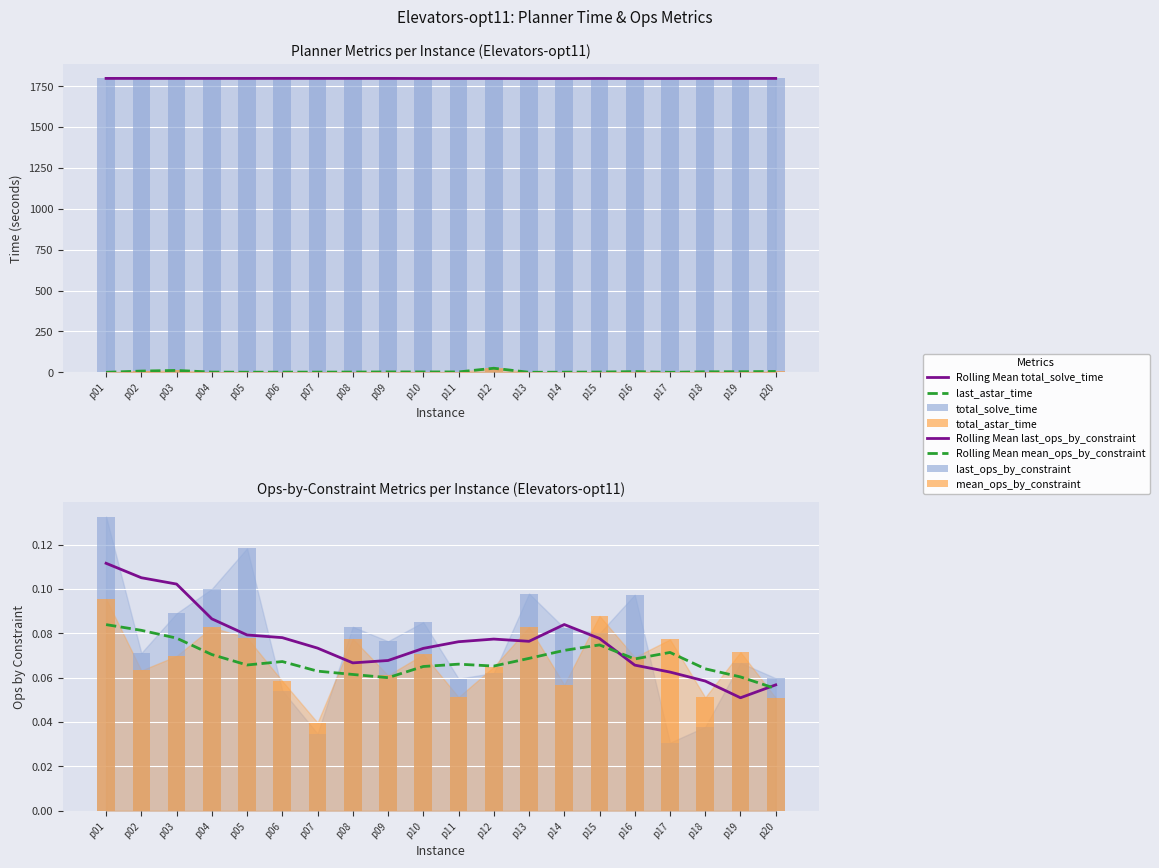

Which series has the widest spread of values?

total_astar_time